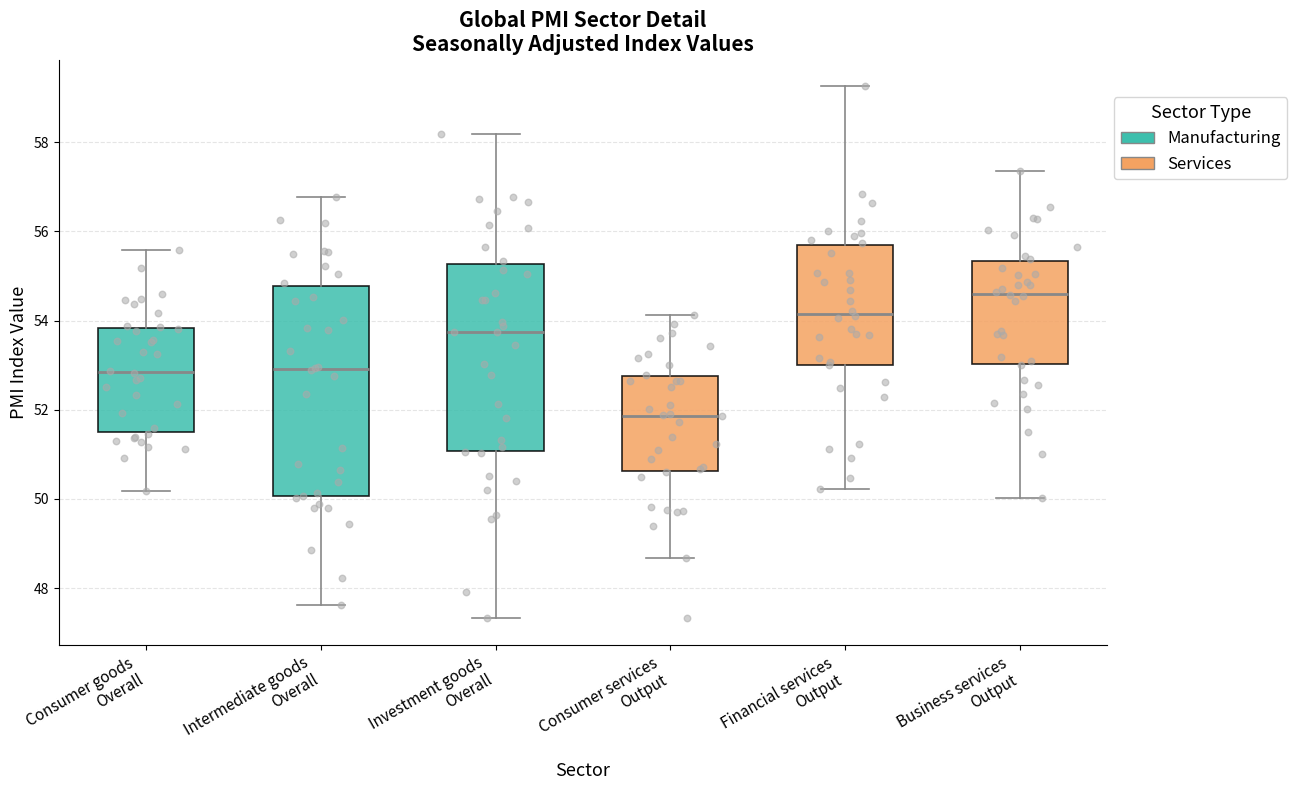

Which box is the tallest, from its lower edge to its upper edge?

Intermediate goods Overall